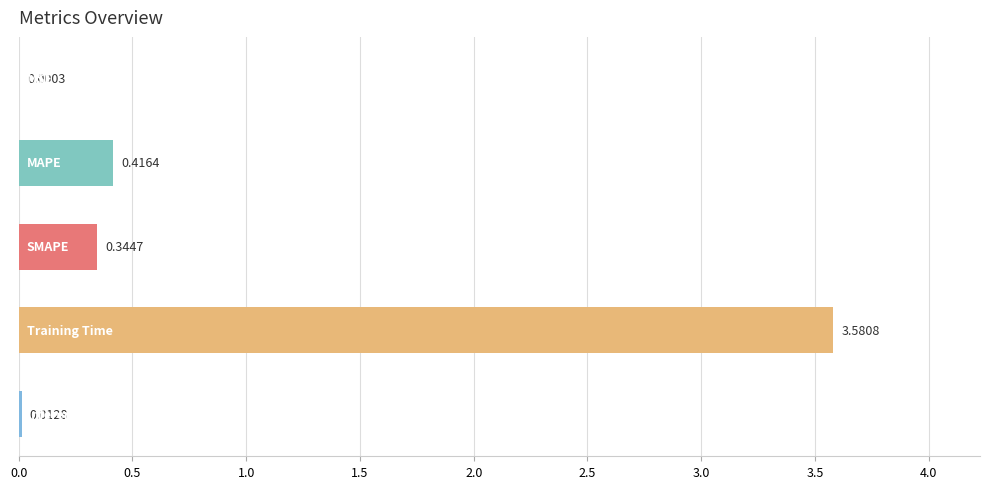

What is the sum of all values?

4.4